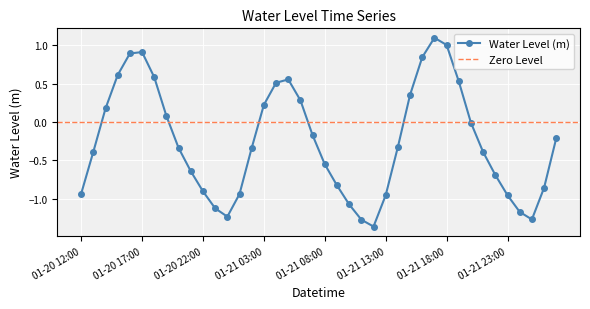

How many lines are shown in the chart?

1